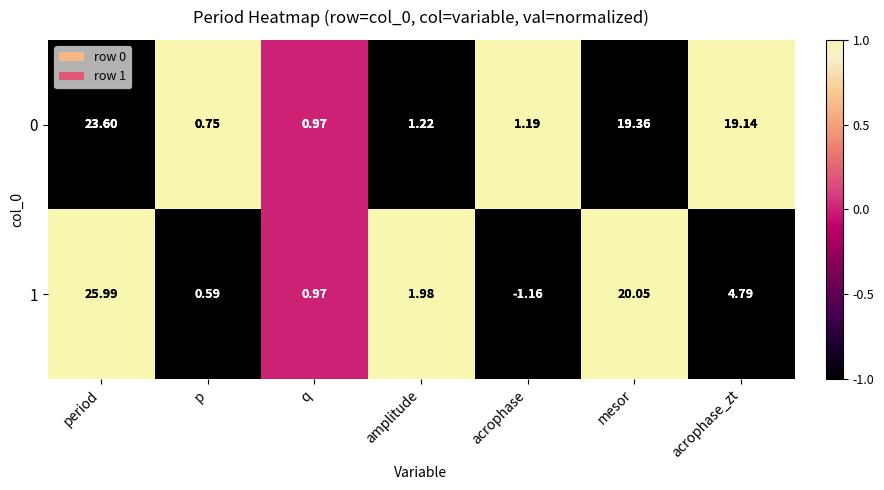

At which category is the sum across all series the highest?

period